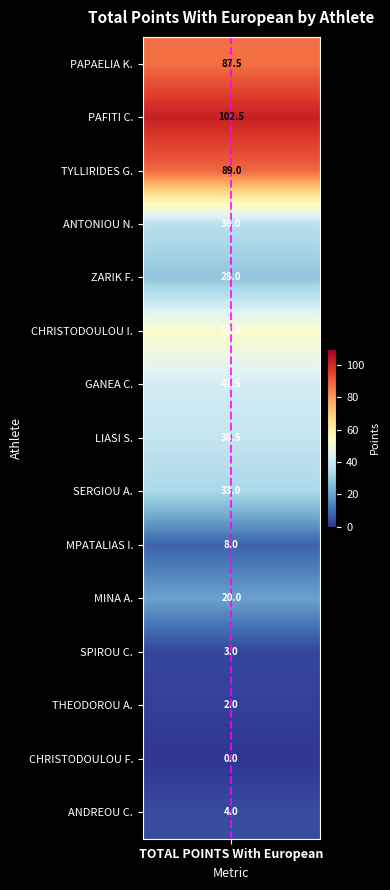

Rank the categories by value from highest to lowest.

TOTAL POINTS With European, TOTAL POINTS With European